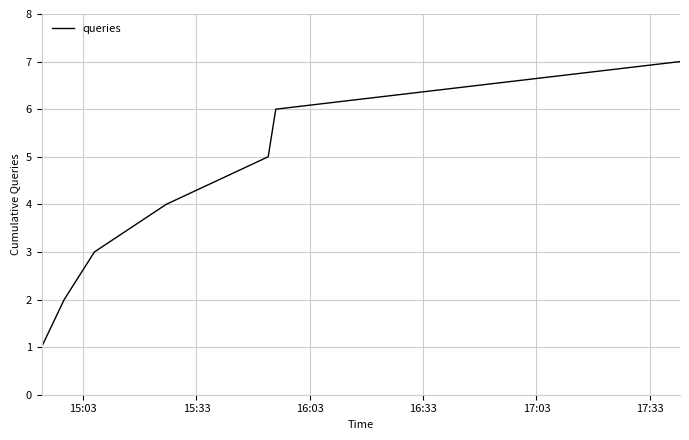

True or false: there are more than 0 points higher than both neighbors.

False